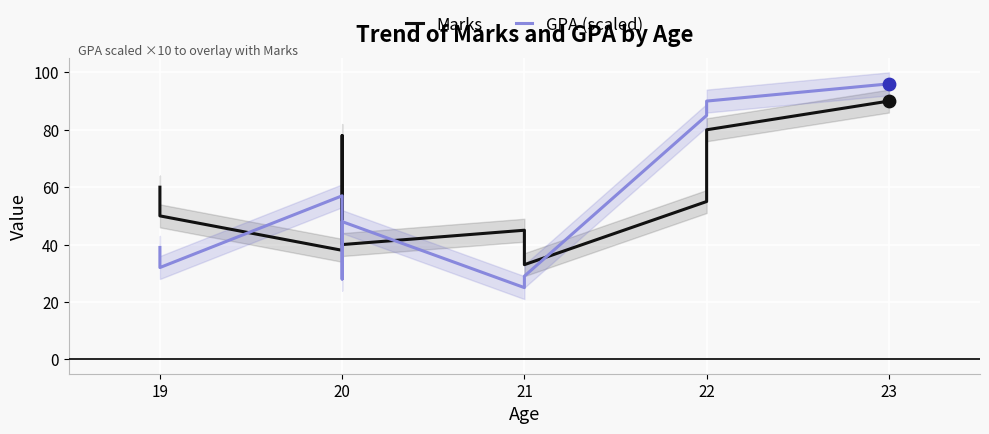

At how many categories does at least one series exceed 62?

4